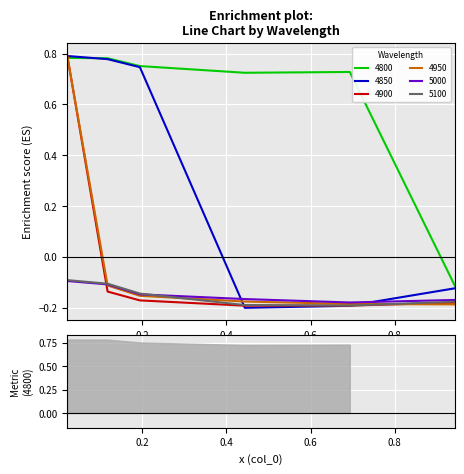

Where is the first local minimum for 4900?

0.4438356164383562